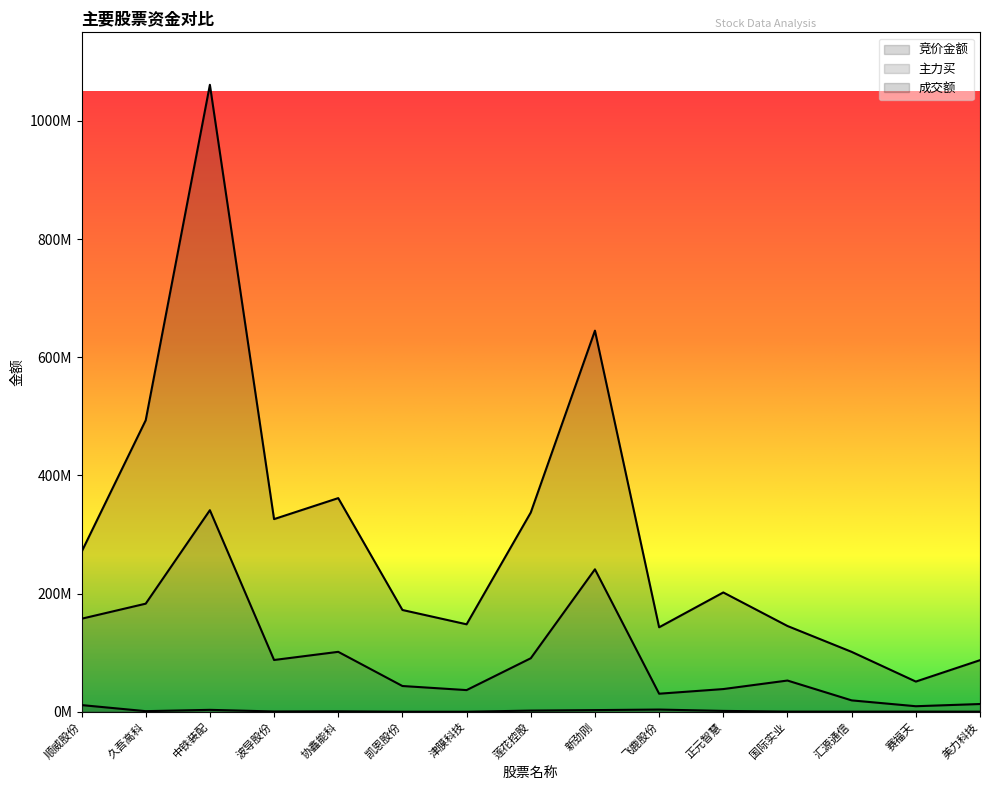

At which category does 成交额 reach its first local peak?

中铁装配